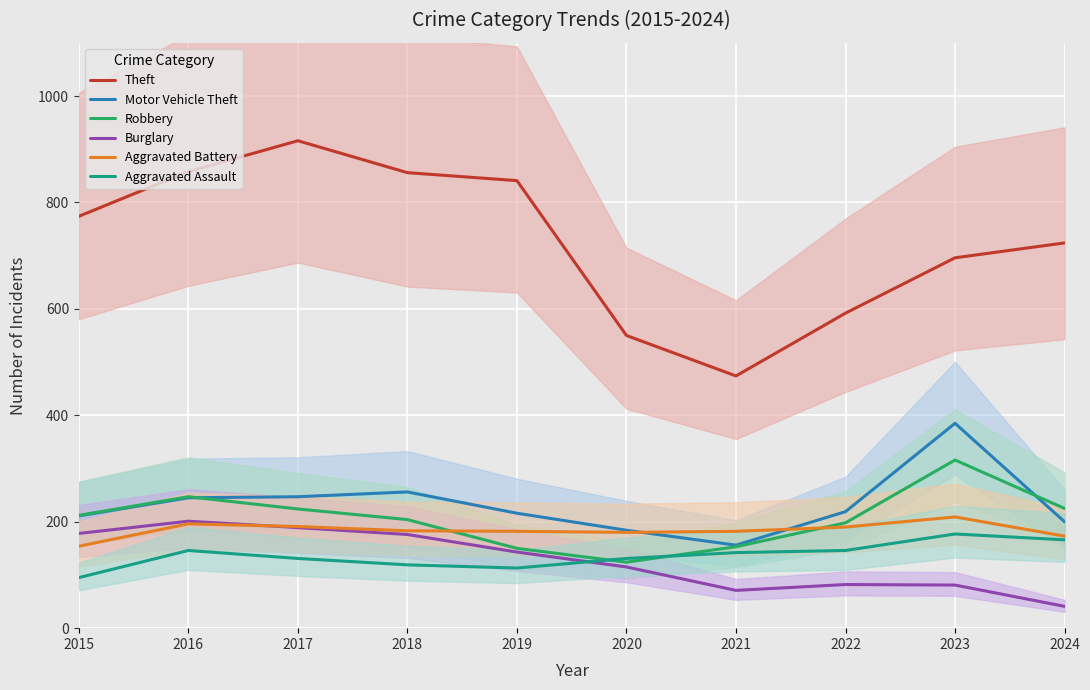

What are all the series names shown in the legend?

Theft, Motor Vehicle Theft, Robbery, Burglary, Aggravated Battery, Aggravated Assault